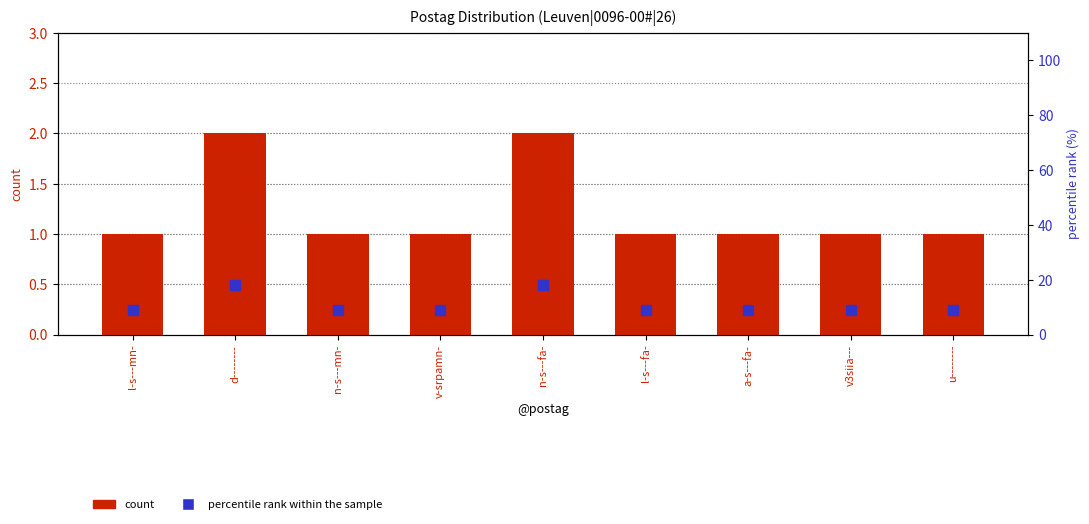

What is the sum of the count values at v-srpamn- and l-s---mn-?

2.0